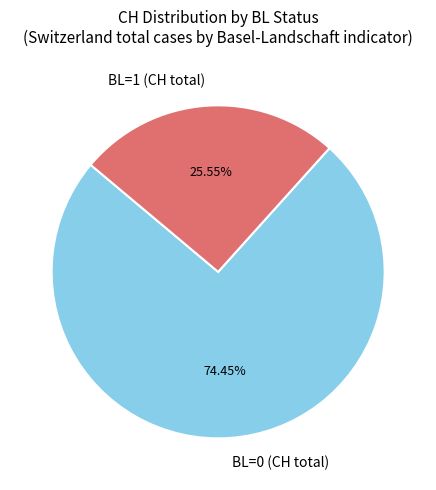

To the nearest percent, what is the difference between the largest and smallest slice percentages?

49%